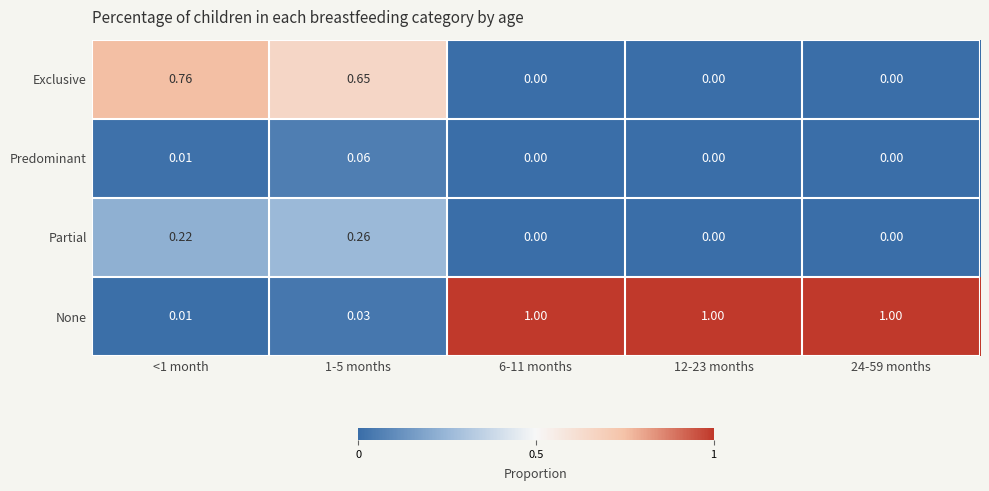

Which series has the largest range (max minus min)?

None